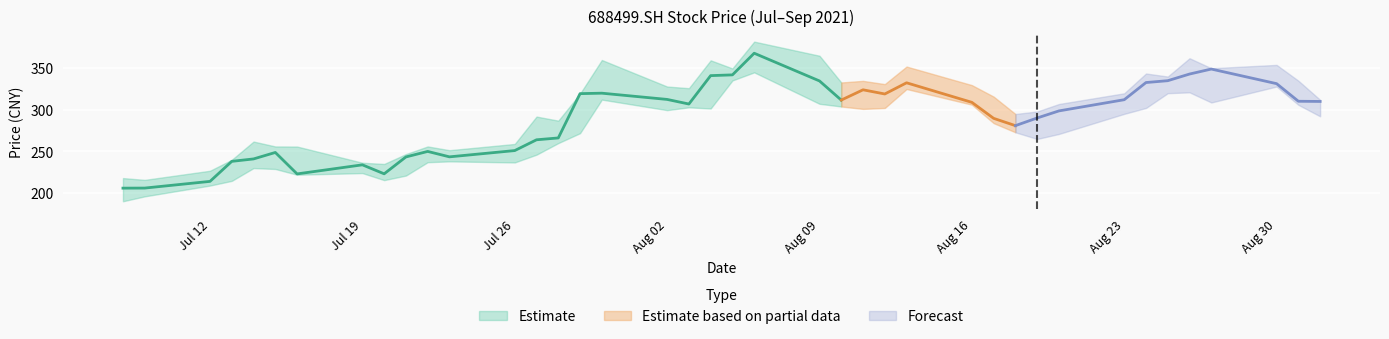

In high, how many points are lower than both neighbors (excluding endpoints)?

11